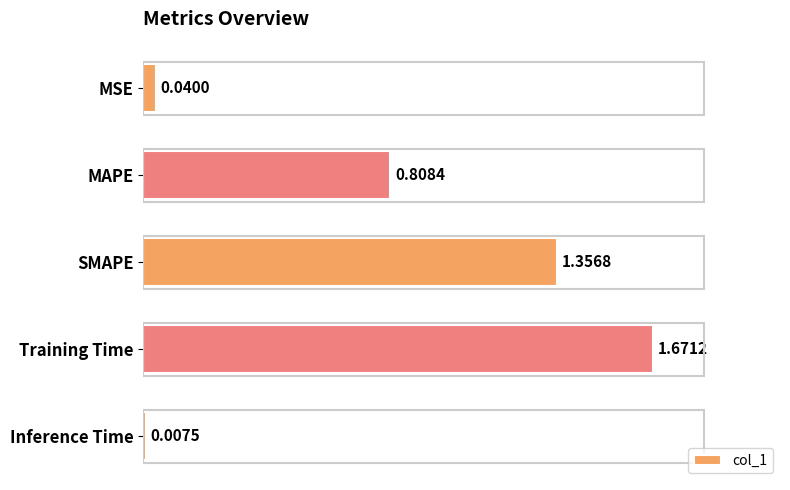

What is the label of the 5th bar from the bottom?

MSE